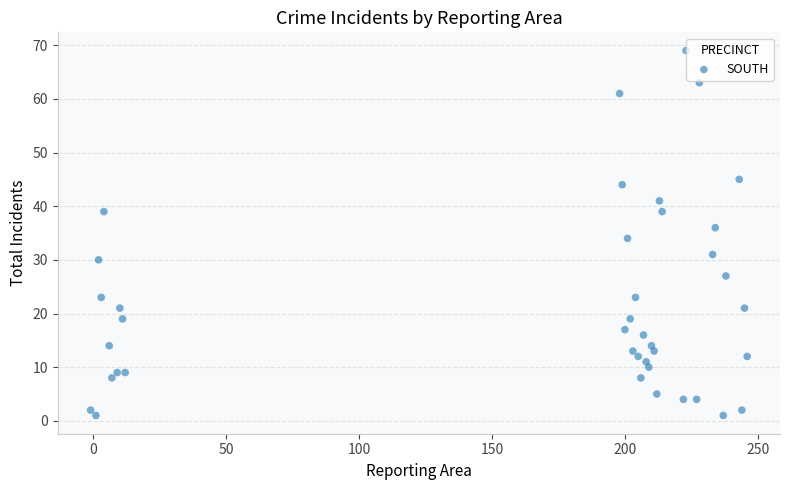

What is the range of Y values (max minus min)?

68